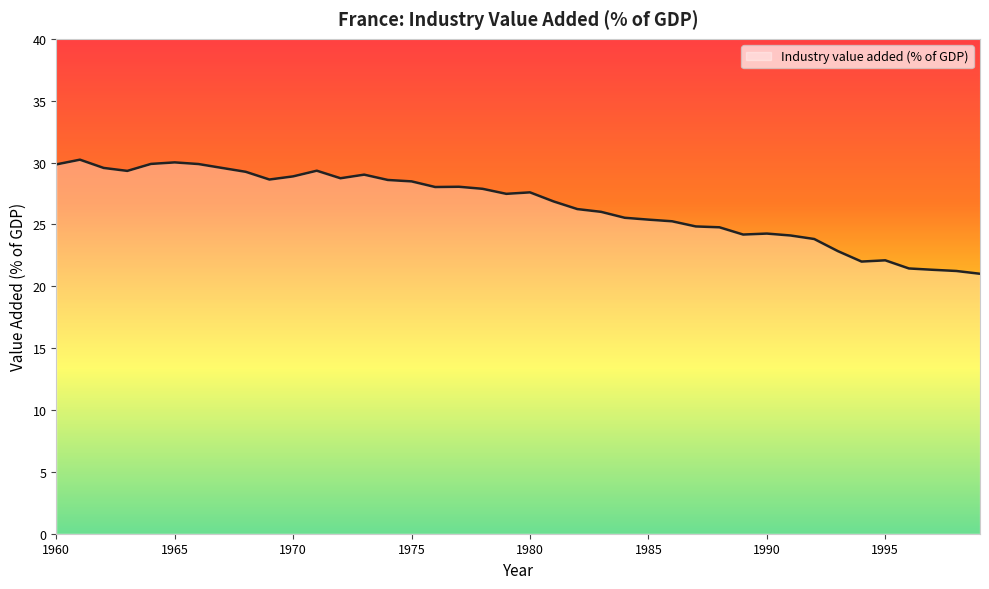

What is the minimum value shown in the chart?

21.0